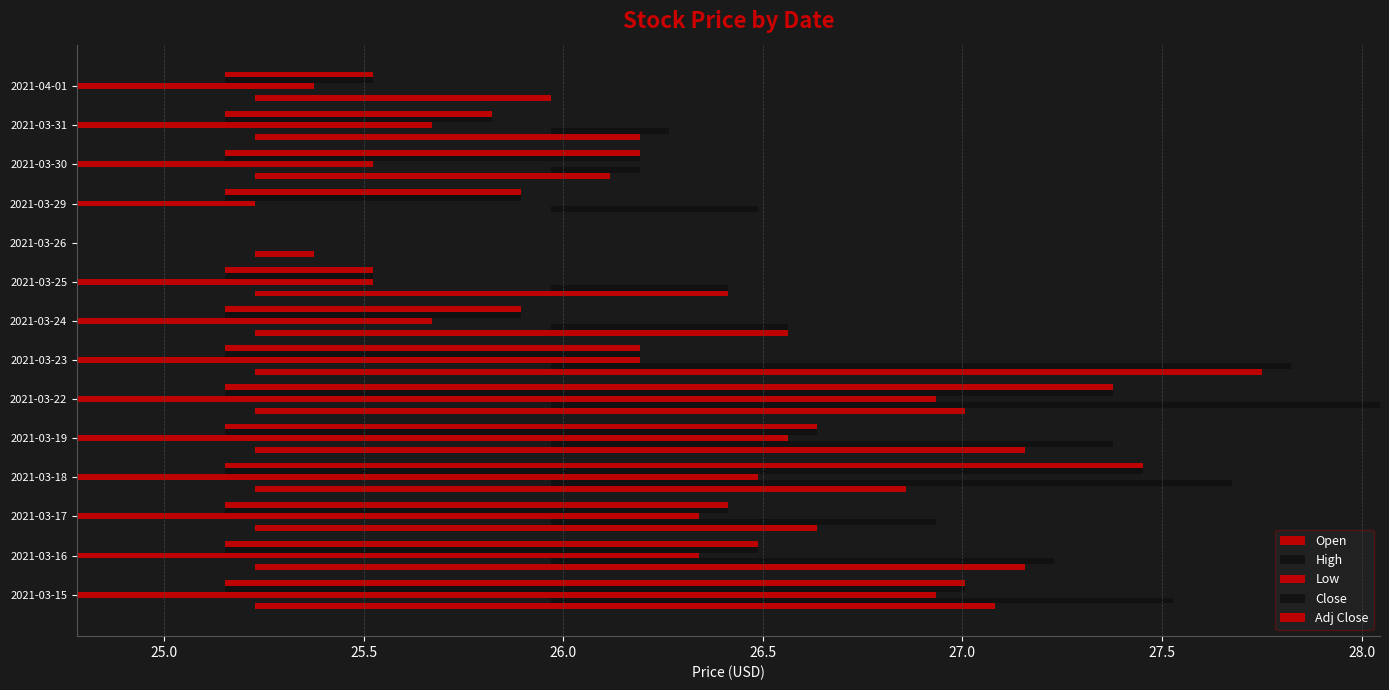

Count the number of data series in this chart.

5